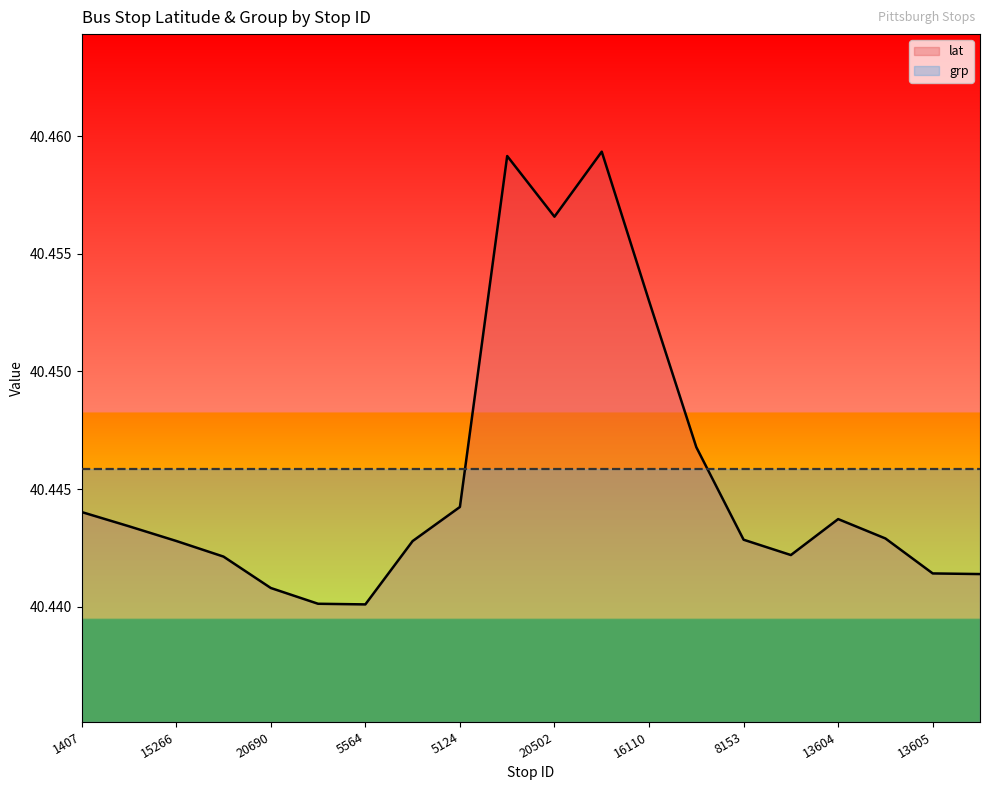

Reading right to left, transcribe all the data shown in this chart.

40.4	40.4	40.4	40.4	40.4	40.4	40.4	40.5	40.5	40.5	40.5	40.4	40.4	40.4	40.4	40.4	40.4	40.4	40.4	40.4